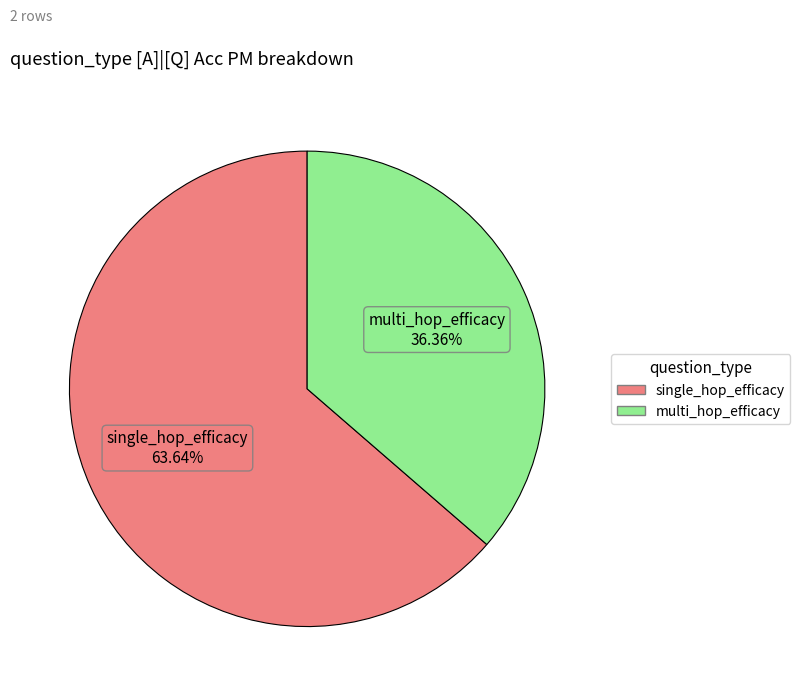

Is it true that multi_hop_efficacy is 44% of the pie?

False